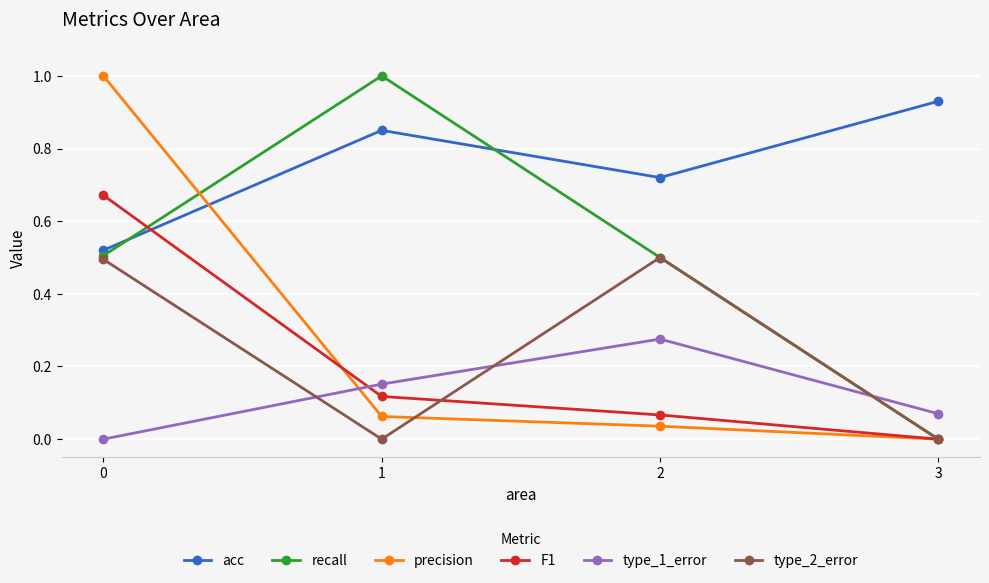

True or false: type_2_error has a value of 0.2 at 2.

False